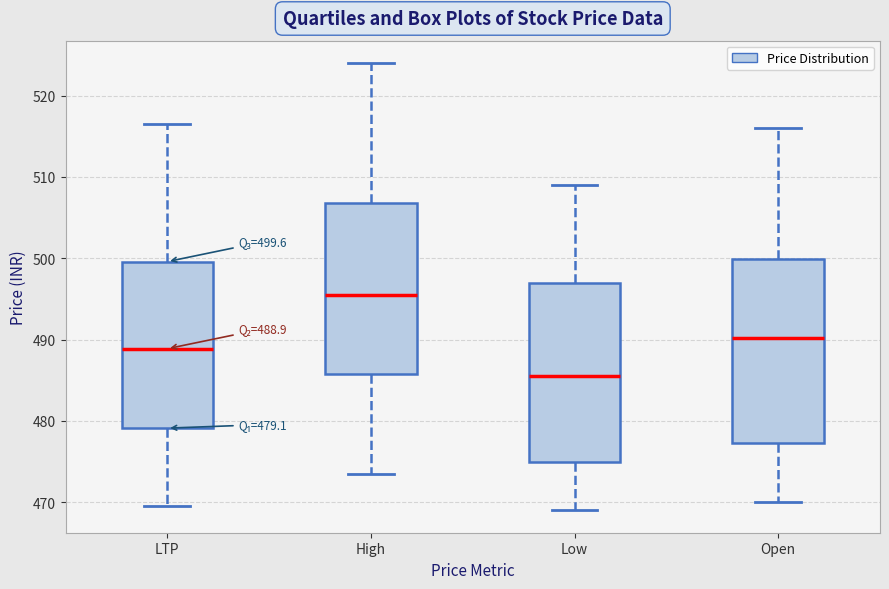

Which box has the highest median line?

High